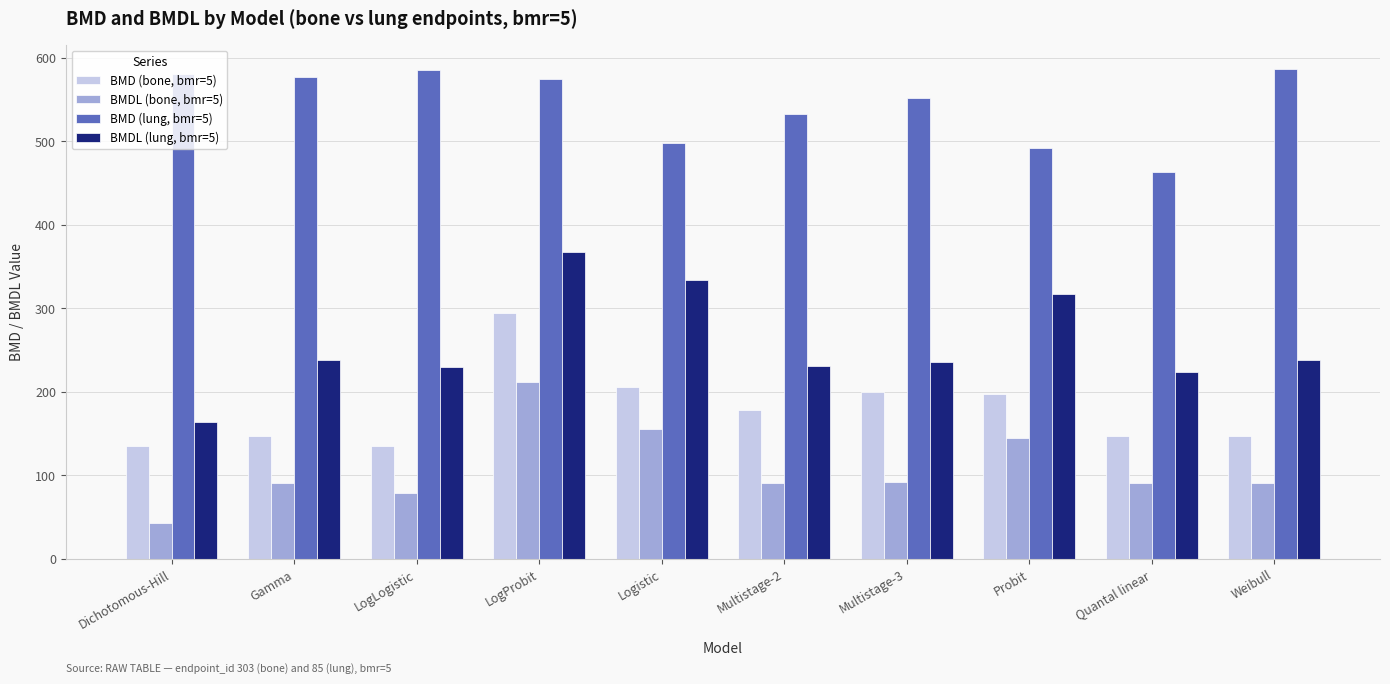

Rank the series by their average value, from highest to lowest.

BMD (lung, bmr=5), BMDL (lung, bmr=5), BMD (bone, bmr=5), BMDL (bone, bmr=5)